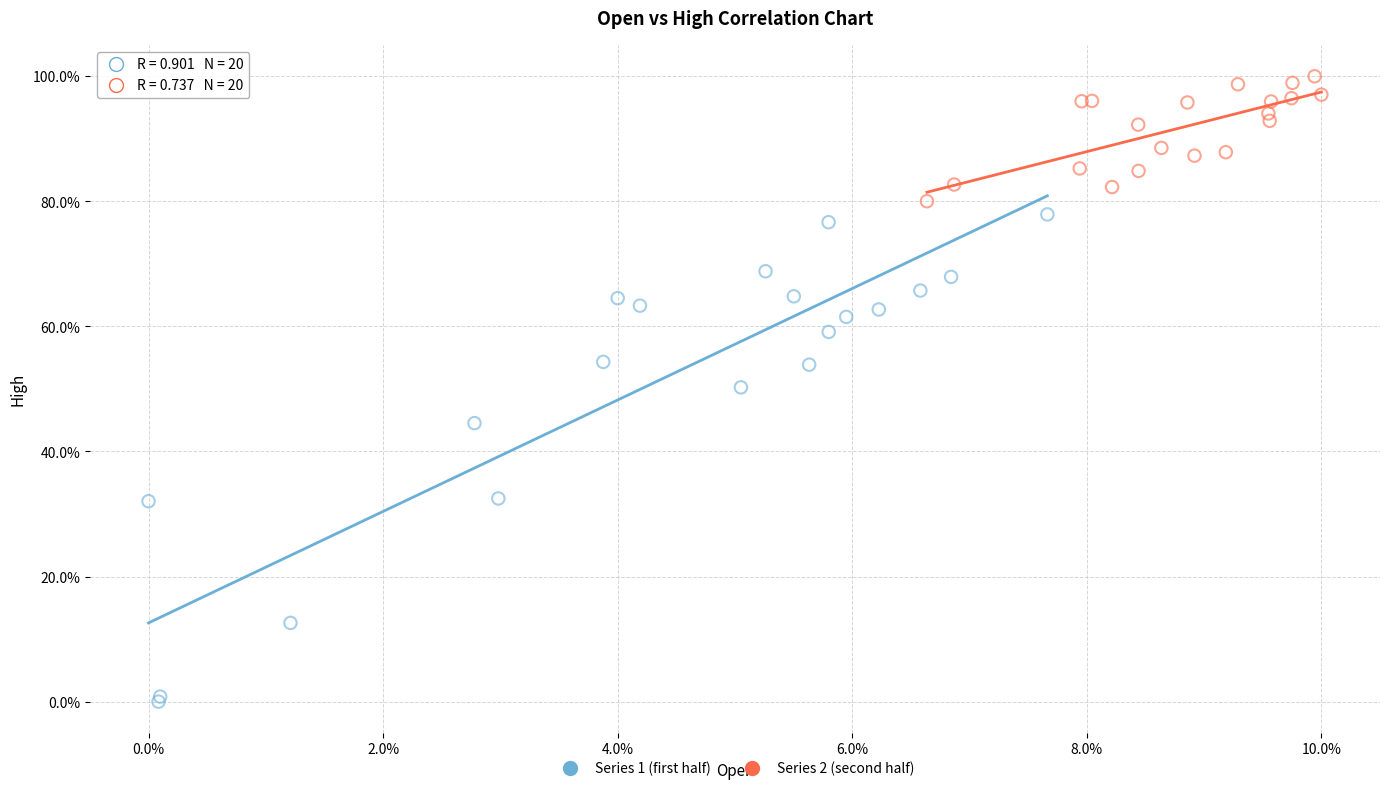

Which series reaches the minimum Y coordinate?

Series 1 (first half)